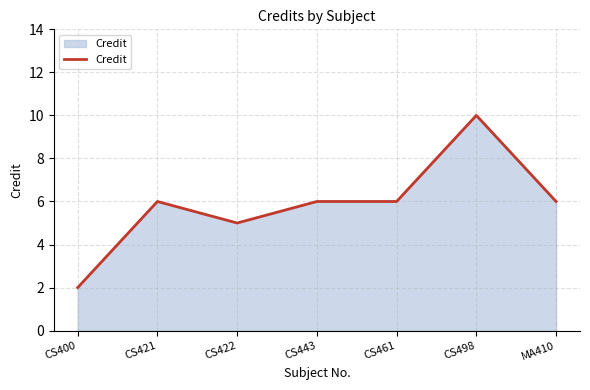

True or false: the data shows 1 at CS400.

False